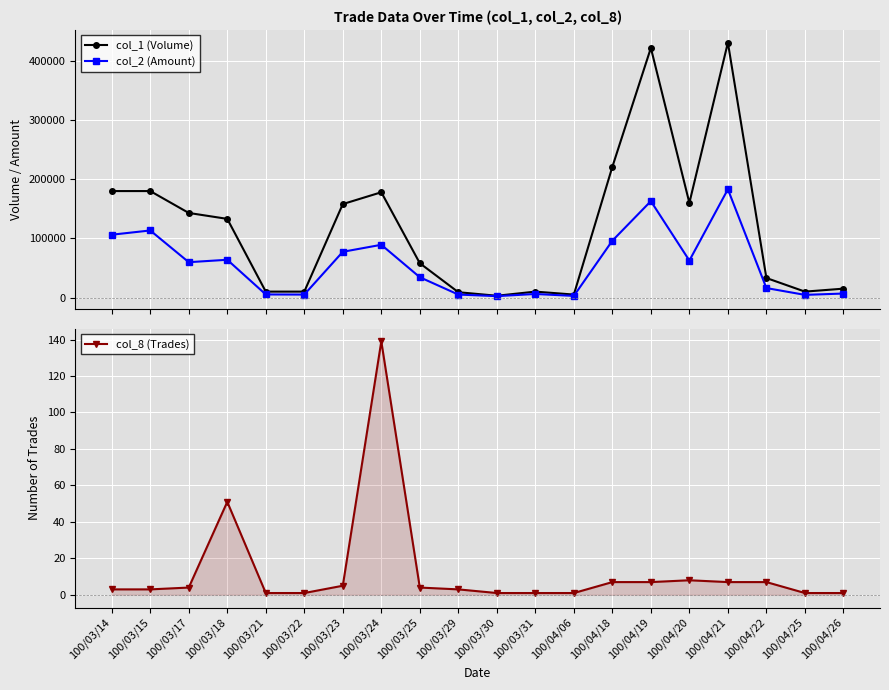

How many lines are shown in the chart?

3